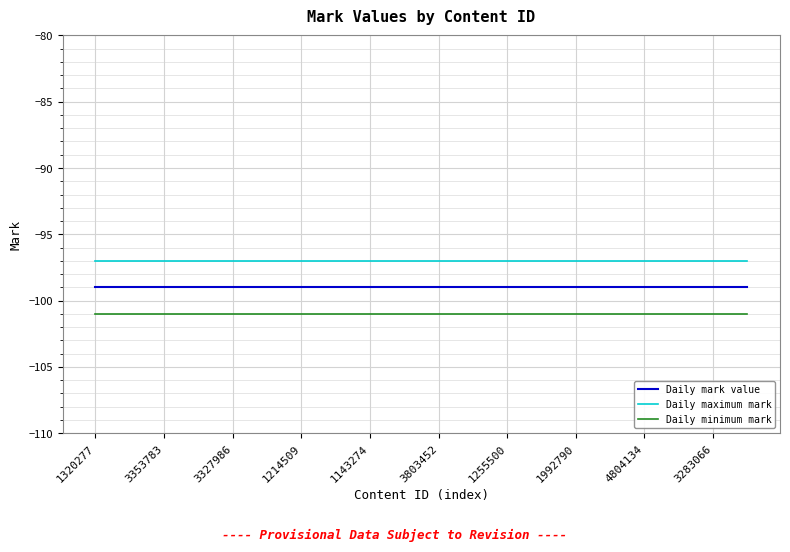

Rank the series by their maximum value, from highest to lowest.

Daily maximum mark, Daily mark value, Daily minimum mark